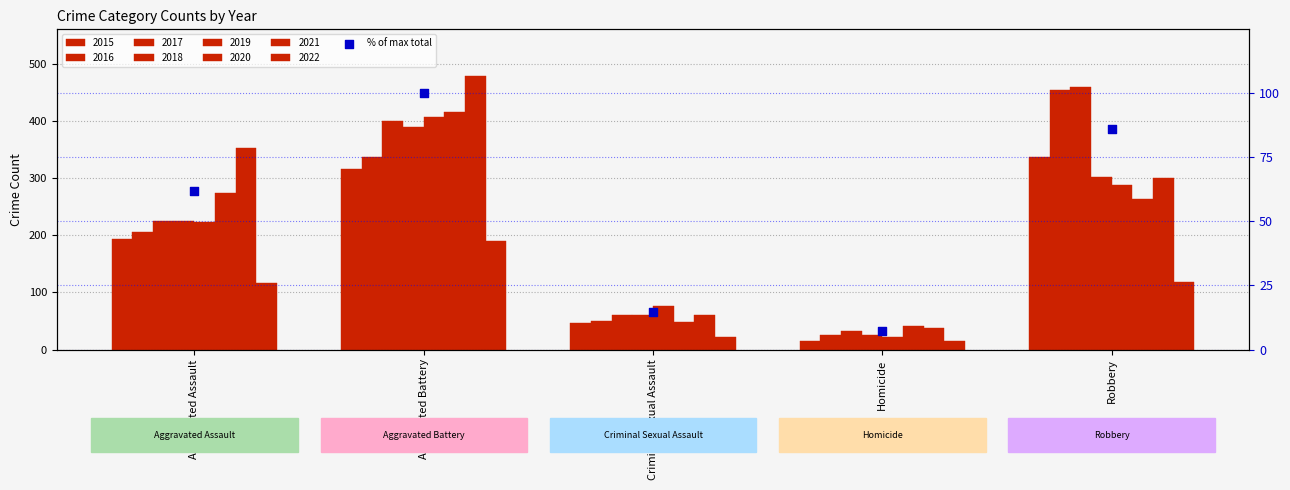

Which has a higher value, Robbery or Criminal Sexual Assault?

Robbery